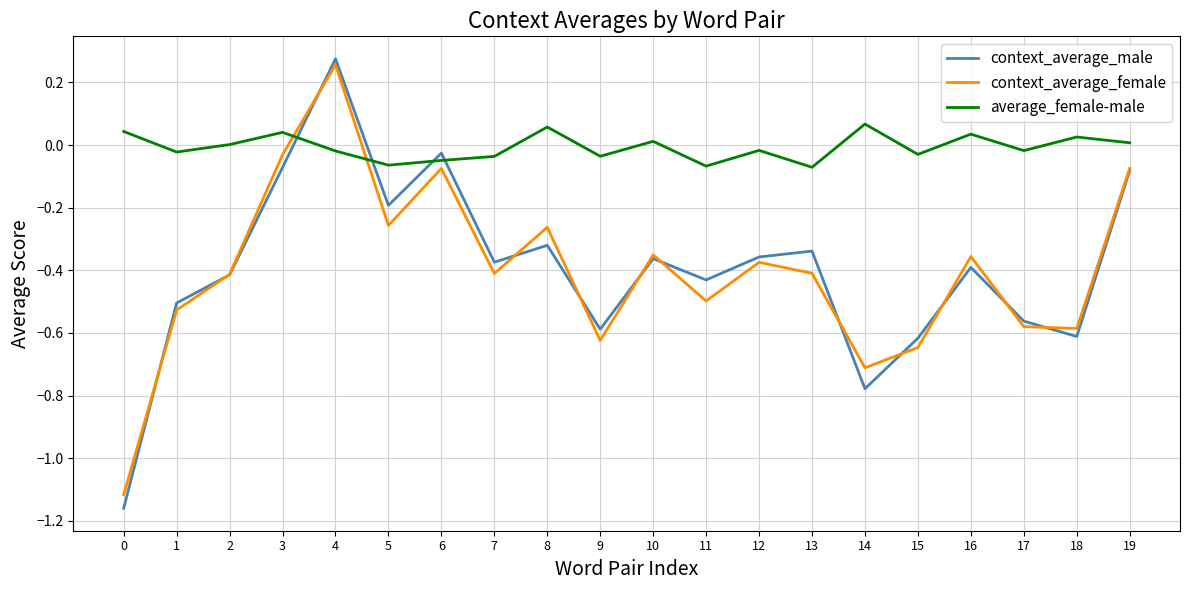

At which label does context_average_female reach its peak?

4